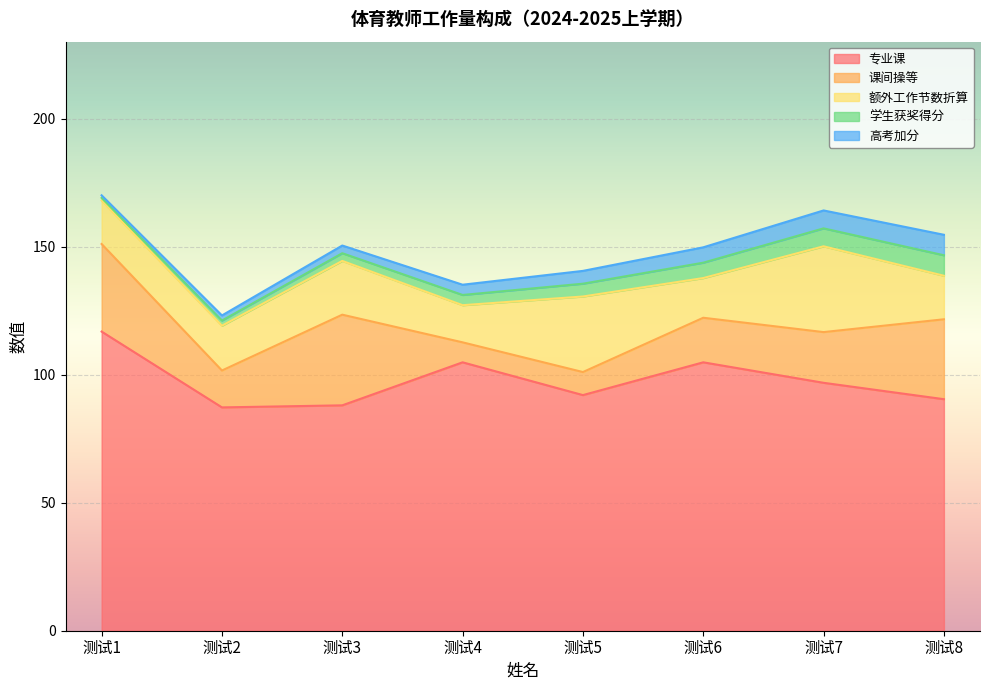

True or false: 高考加分 and 学生获奖得分 cross at least once.

False